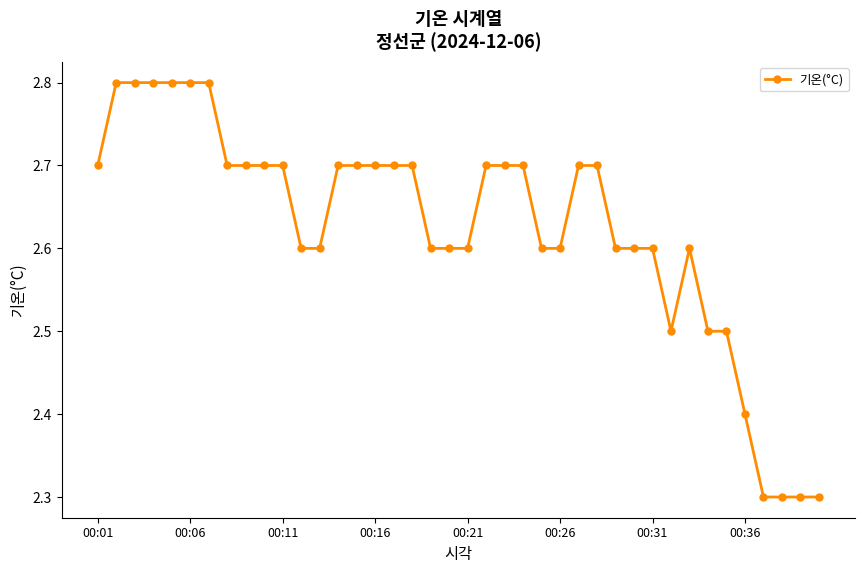

What is the maximum value shown in the chart?

2.8